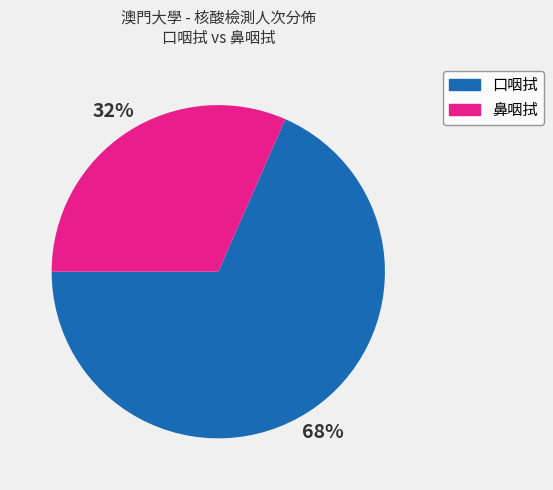

What percentage is the 口咽拭 slice, to the nearest percent?

68%